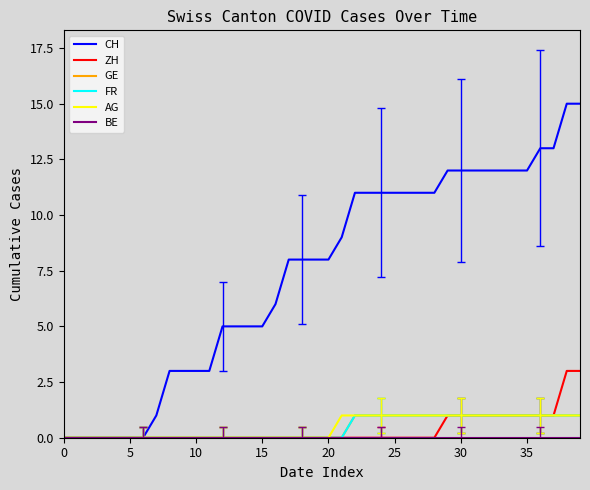

True or false: FR and GE intersect in this chart.

False